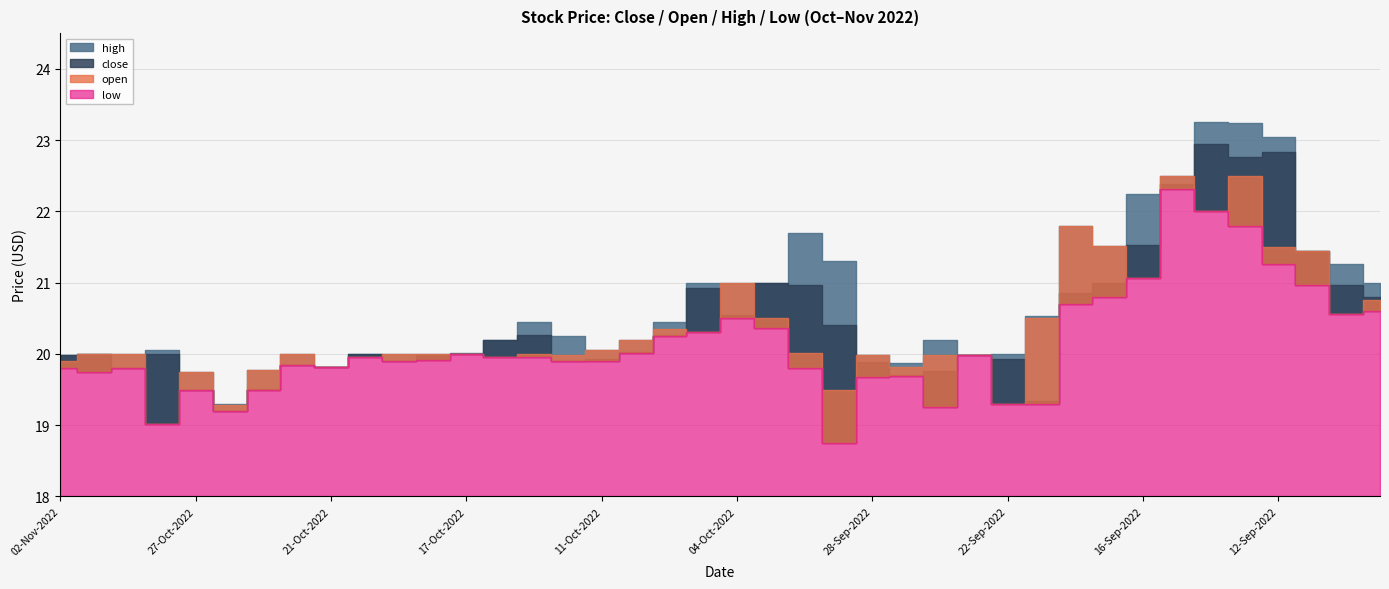

True or false: high and low cross at least once.

False